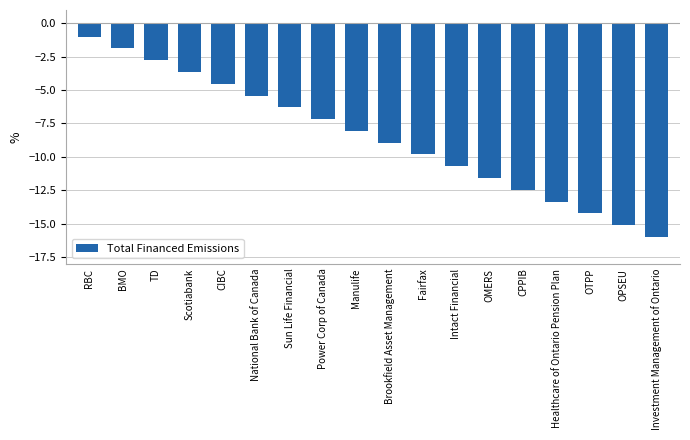

What is the value of the 10th bar from the left?

-8.9